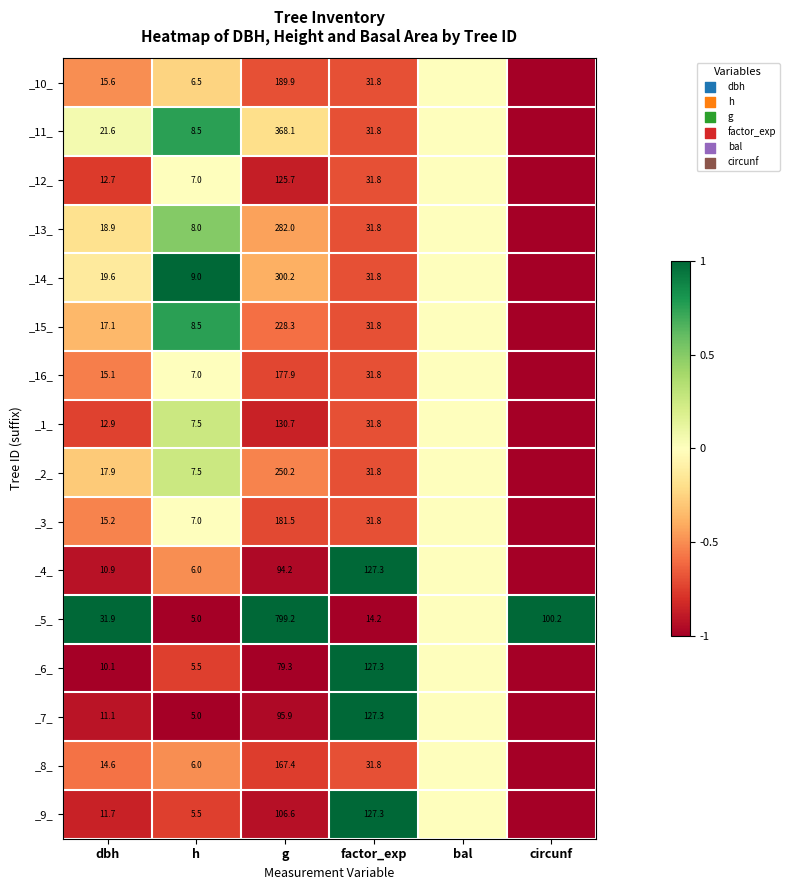

What is the total value across all series at dbh?

256.9